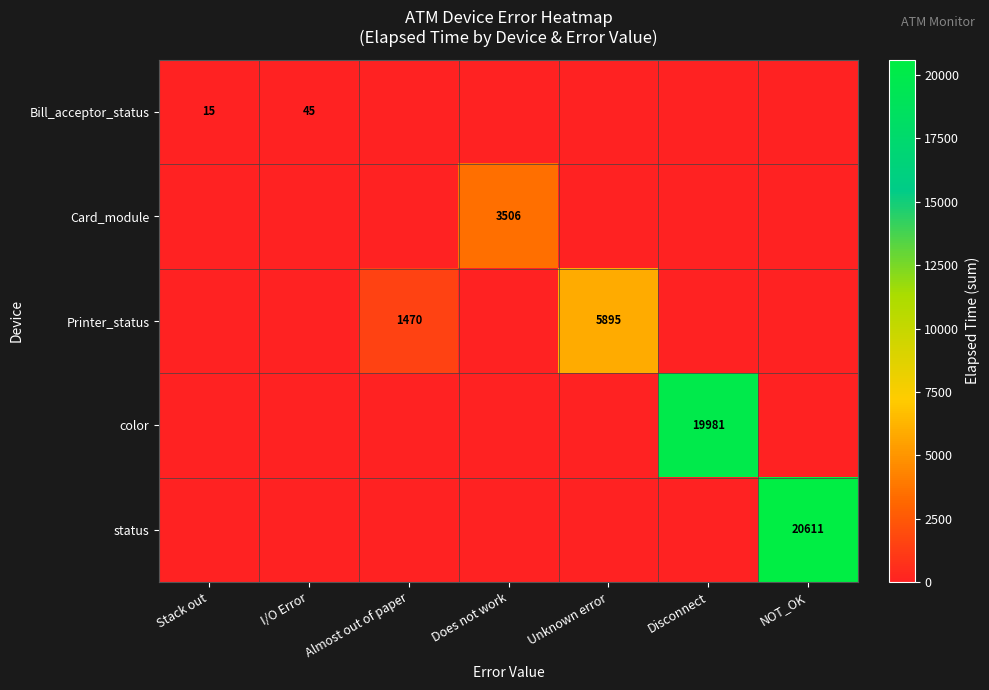

True or false: Bill_acceptor_status has a value of 22 at Stack out.

False